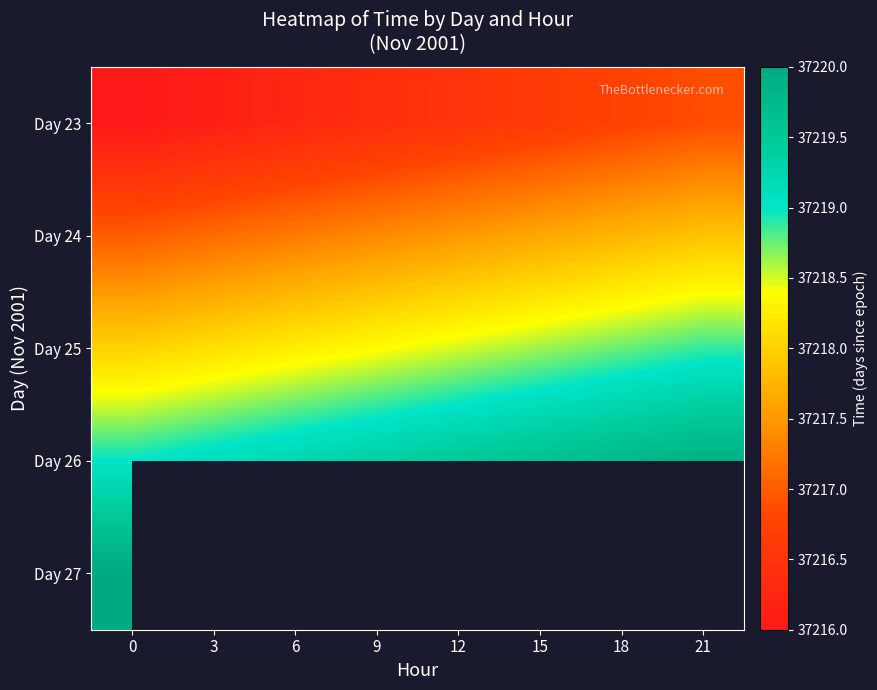

Is the value of Day 25 at 9 greater than the value of Day 27 at 0?

No